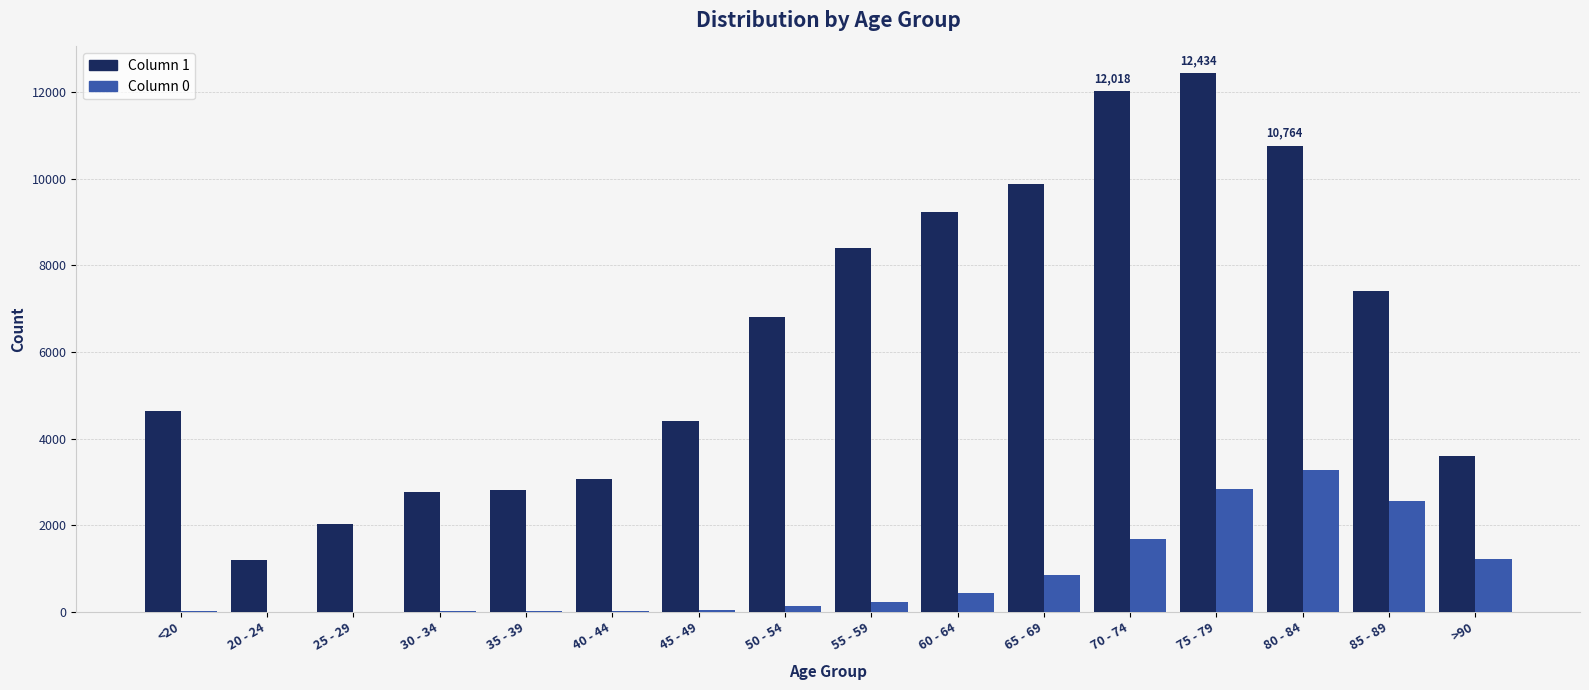

At which category is the sum across all series the highest?

75 - 79